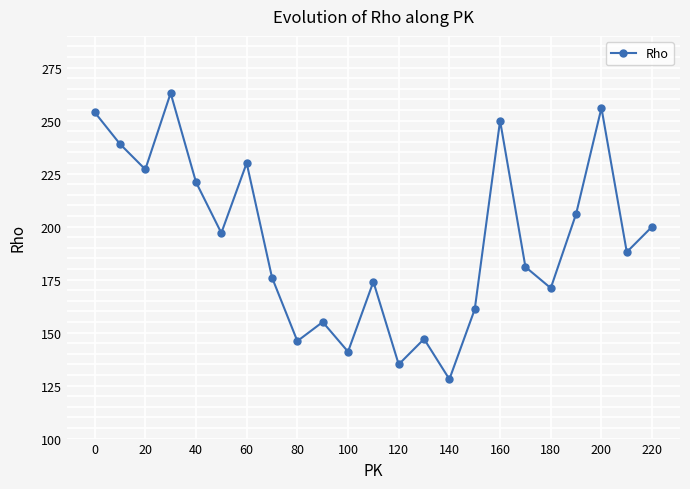

How many lines are shown in the chart?

1